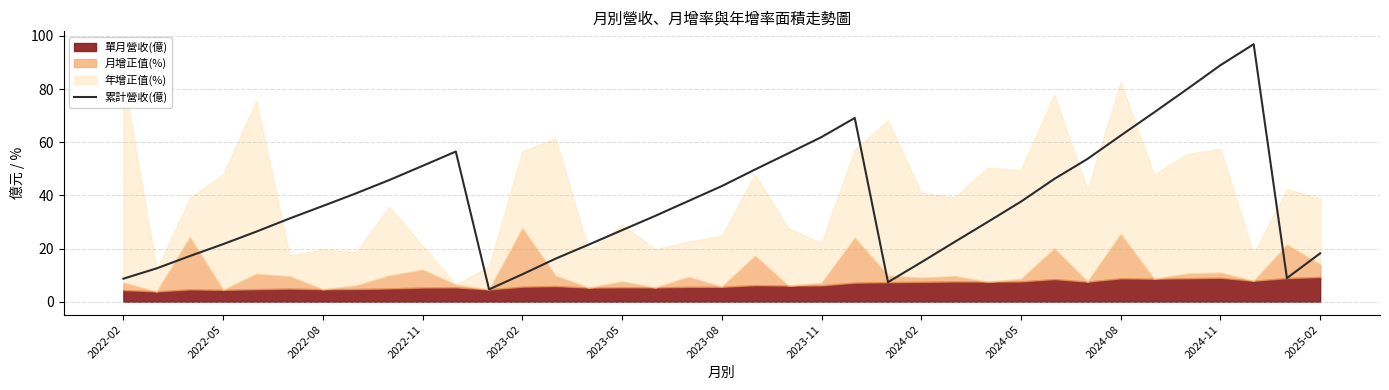

What is the highest value of the 累計營收(億) series?

96.9